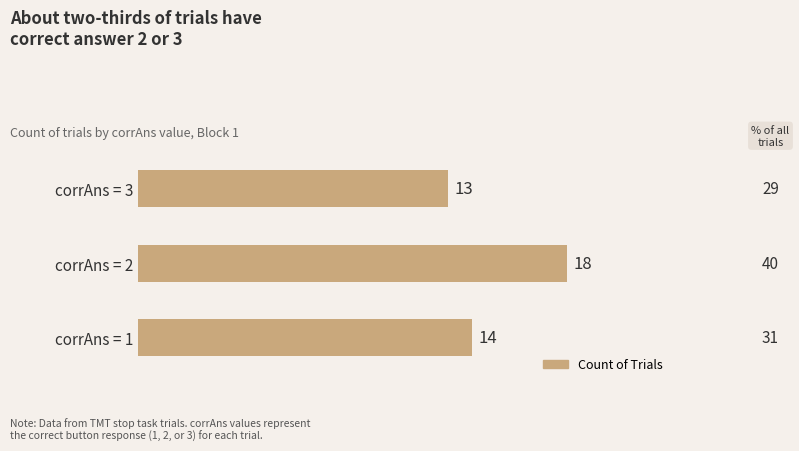

Count the number of categories in the chart.

3